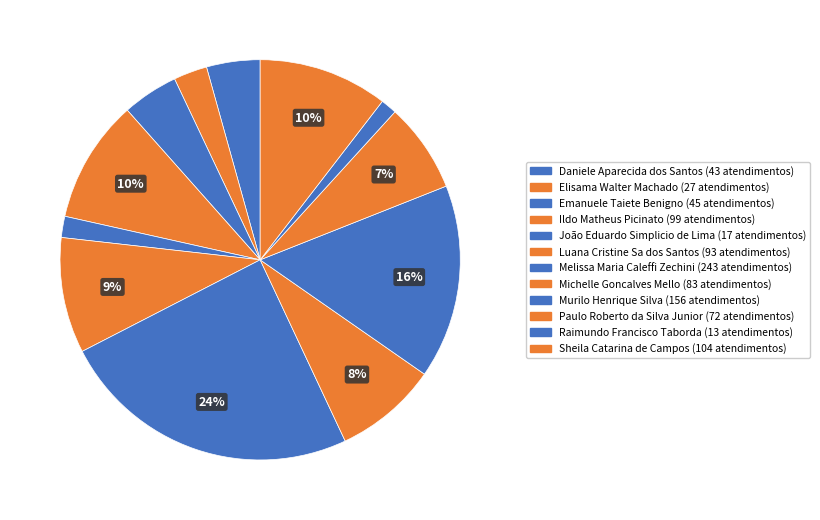

Which slice is the smallest?

Raimundo Francisco Taborda